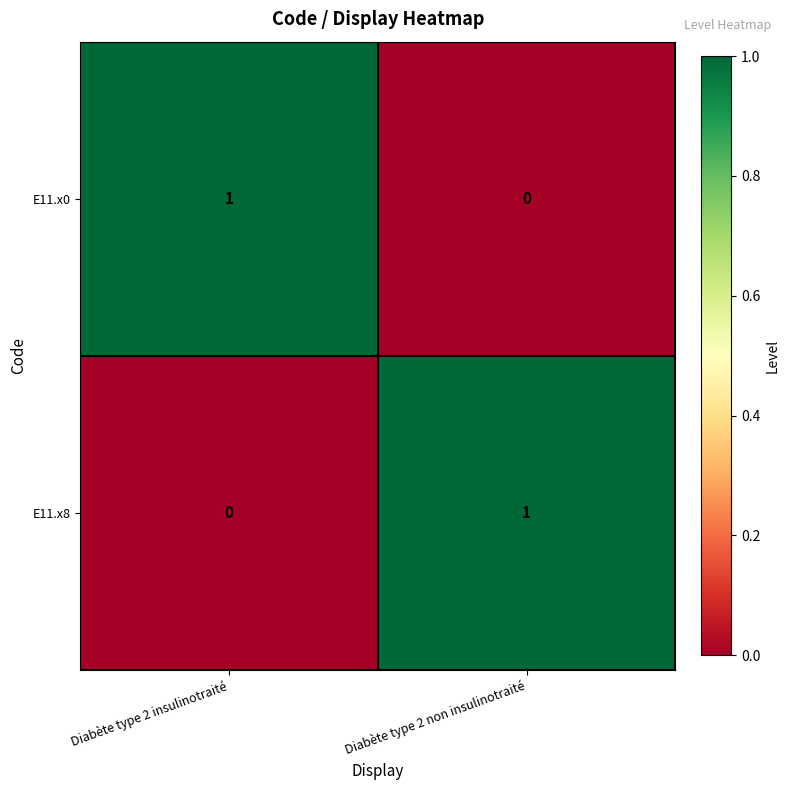

True or false: E11.x0 has a value of 1 at Diabète type 2 insulinotraité.

True